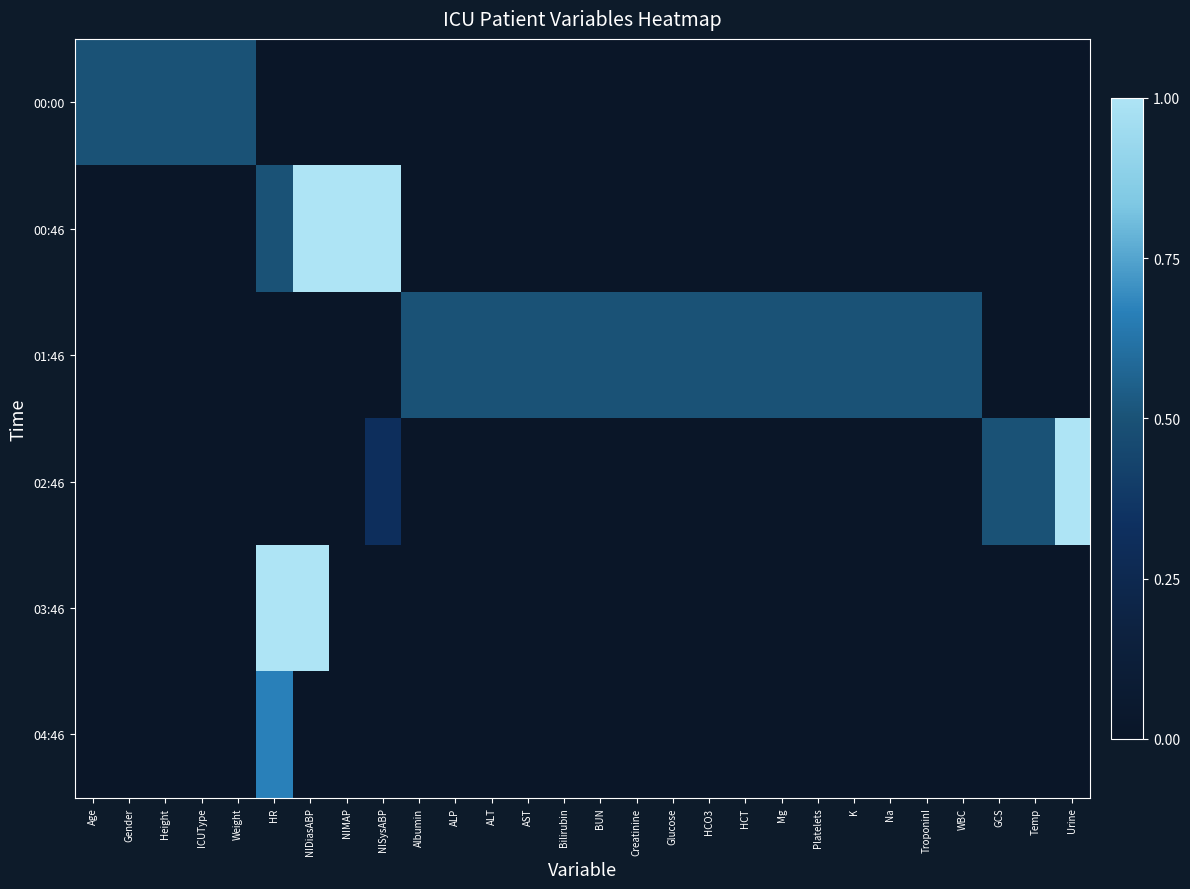

Reading right to left, transcribe all the data shown in this chart.

00:00: Urine=0.0	Temp=0.0	GCS=0.0	WBC=0.0	TroponinI=0.0	Na=0.0	K=0.0	Platelets=0.0	Mg=0.0	HCT=0.0	HCO3=0.0	Glucose=0.0	Creatinine=0.0	BUN=0.0	Bilirubin=0.0	AST=0.0	ALT=0.0	ALP=0.0	Albumin=0.0	NISysABP=0.0	NIMAP=0.0	NIDiasABP=0.0	HR=0.0	Weight=0.5	ICUType=0.5	Height=0.5	Gender=0.5	Age=0.5
00:46: Urine=0.0	Temp=0.0	GCS=0.0	WBC=0.0	TroponinI=0.0	Na=0.0	K=0.0	Platelets=0.0	Mg=0.0	HCT=0.0	HCO3=0.0	Glucose=0.0	Creatinine=0.0	BUN=0.0	Bilirubin=0.0	AST=0.0	ALT=0.0	ALP=0.0	Albumin=0.0	NISysABP=1.0	NIMAP=1.0	NIDiasABP=1.0	HR=0.5	Weight=0.0	ICUType=0.0	Height=0.0	Gender=0.0	Age=0.0
01:46: Urine=0.0	Temp=0.0	GCS=0.0	WBC=0.5	TroponinI=0.5	Na=0.5	K=0.5	Platelets=0.5	Mg=0.5	HCT=0.5	HCO3=0.5	Glucose=0.5	Creatinine=0.5	BUN=0.5	Bilirubin=0.5	AST=0.5	ALT=0.5	ALP=0.5	Albumin=0.5	NISysABP=0.0	NIMAP=0.0	NIDiasABP=0.0	HR=0.0	Weight=0.0	ICUType=0.0	Height=0.0	Gender=0.0	Age=0.0
02:46: Urine=1.0	Temp=0.5	GCS=0.5	WBC=0.0	TroponinI=0.0	Na=0.0	K=0.0	Platelets=0.0	Mg=0.0	HCT=0.0	HCO3=0.0	Glucose=0.0	Creatinine=0.0	BUN=0.0	Bilirubin=0.0	AST=0.0	ALT=0.0	ALP=0.0	Albumin=0.0	NISysABP=0.3	NIMAP=0.0	NIDiasABP=0.0	HR=0.0	Weight=0.0	ICUType=0.0	Height=0.0	Gender=0.0	Age=0.0
03:46: Urine=0.0	Temp=0.0	GCS=0.0	WBC=0.0	TroponinI=0.0	Na=0.0	K=0.0	Platelets=0.0	Mg=0.0	HCT=0.0	HCO3=0.0	Glucose=0.0	Creatinine=0.0	BUN=0.0	Bilirubin=0.0	AST=0.0	ALT=0.0	ALP=0.0	Albumin=0.0	NISysABP=0.0	NIMAP=0.0	NIDiasABP=1.0	HR=1.0	Weight=0.0	ICUType=0.0	Height=0.0	Gender=0.0	Age=0.0
04:46: Urine=0.0	Temp=0.0	GCS=0.0	WBC=0.0	TroponinI=0.0	Na=0.0	K=0.0	Platelets=0.0	Mg=0.0	HCT=0.0	HCO3=0.0	Glucose=0.0	Creatinine=0.0	BUN=0.0	Bilirubin=0.0	AST=0.0	ALT=0.0	ALP=0.0	Albumin=0.0	NISysABP=0.0	NIMAP=0.0	NIDiasABP=0.0	HR=0.7	Weight=0.0	ICUType=0.0	Height=0.0	Gender=0.0	Age=0.0